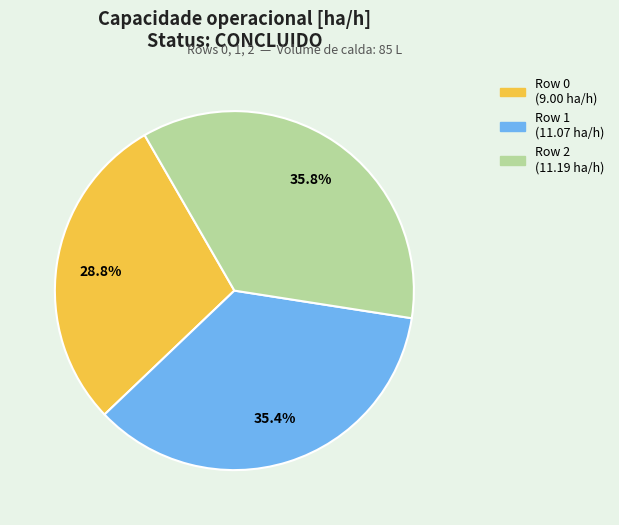

To the nearest percent, what portion does Row 1 represent?

35%